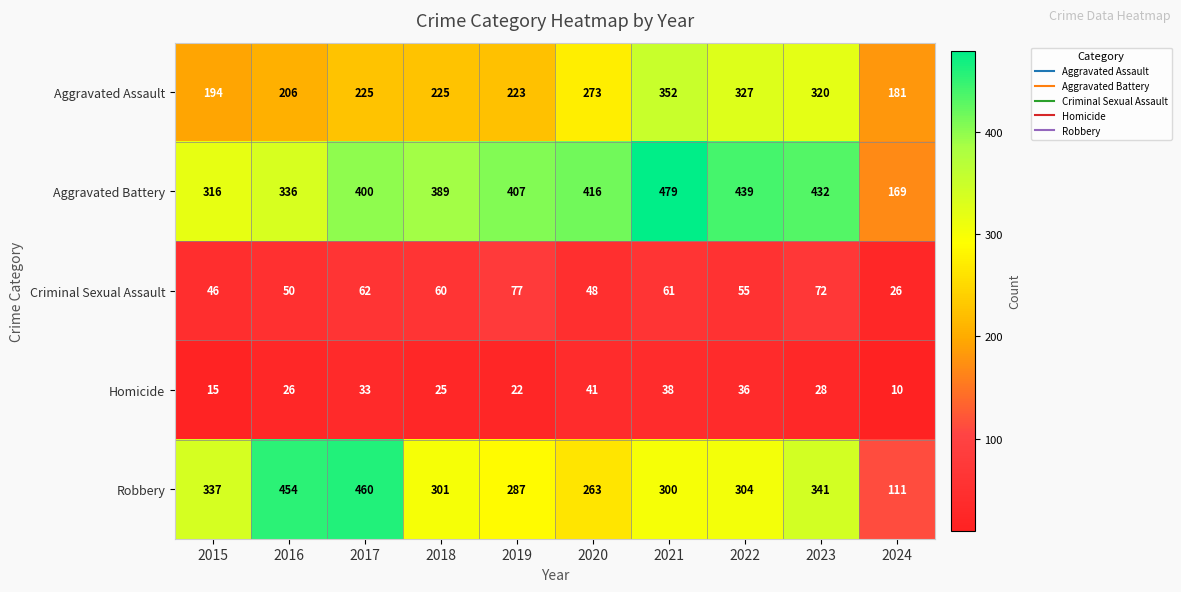

What is the difference between the highest and lowest values at 2024?

171